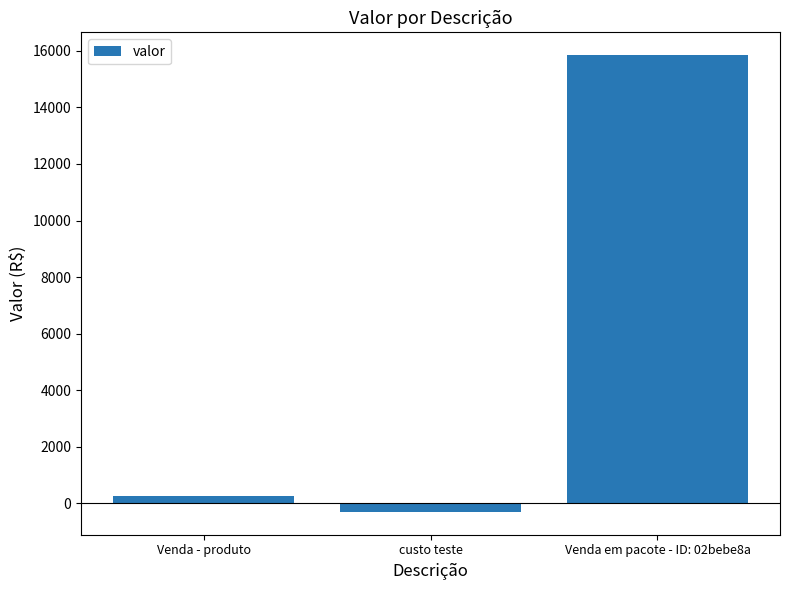

Which label corresponds to the smallest value in the chart?

custo teste